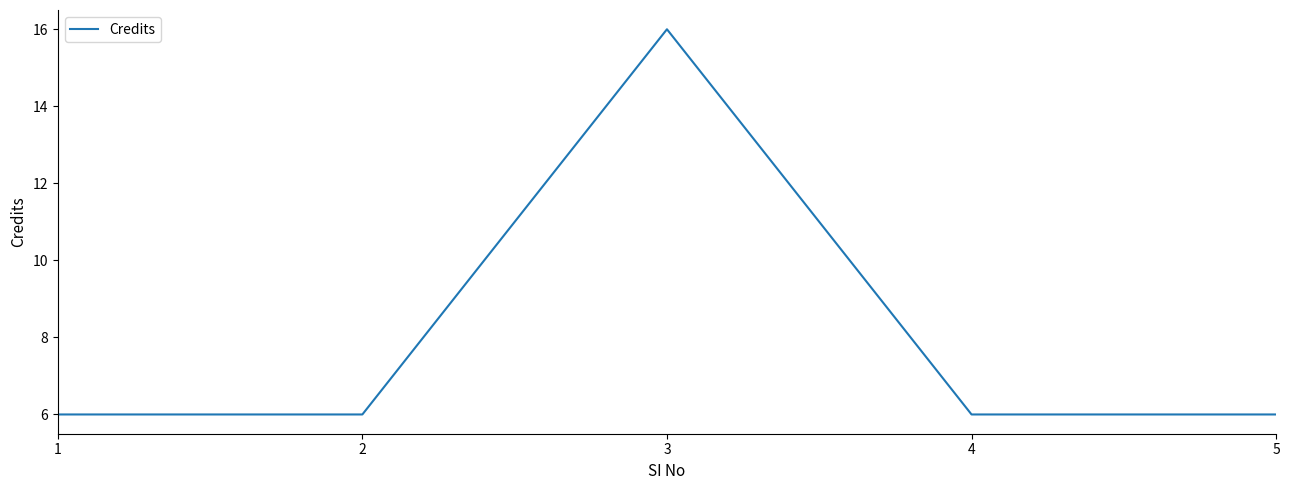

Reading left to right, what are all the values shown in this chart?

6	6	16	6	6